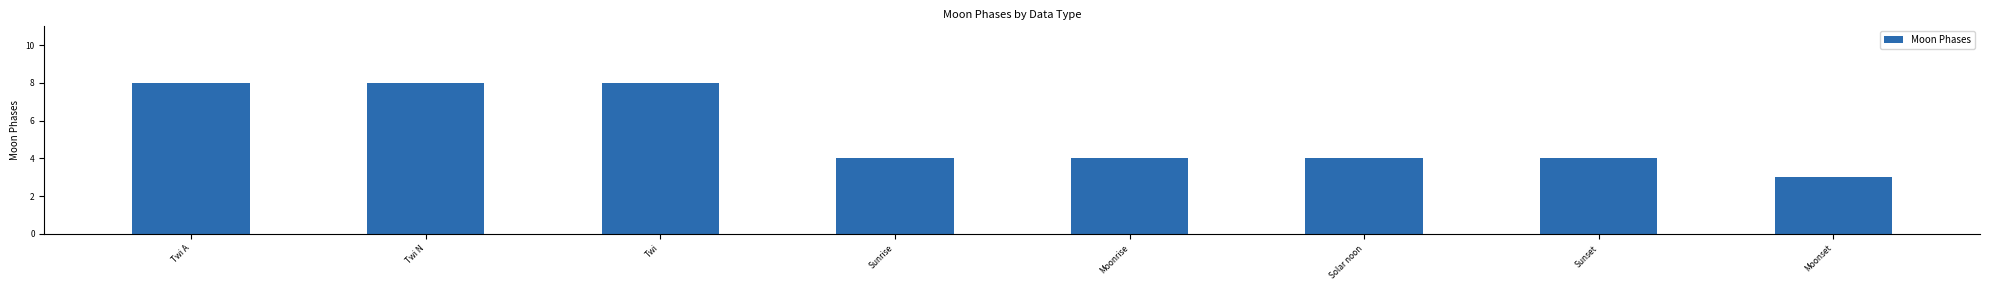

What value does the data have at Twi?

8